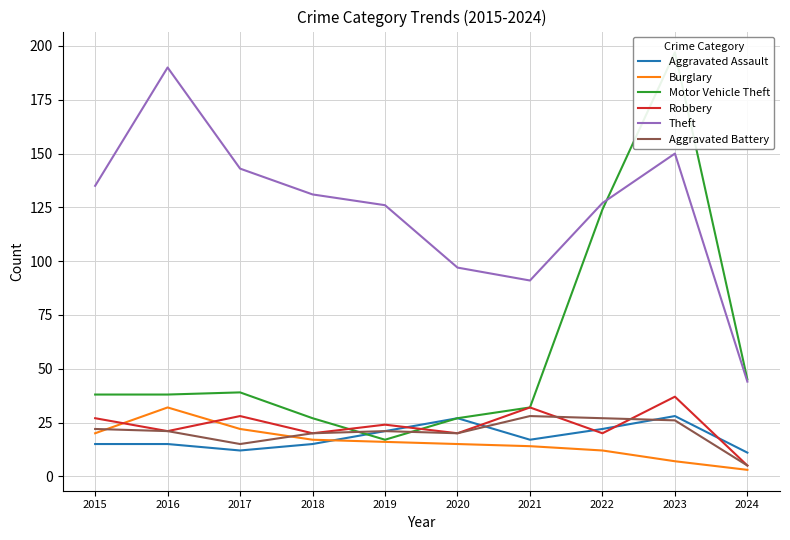

Rank the categories by Theft value from highest to lowest.

2016, 2023, 2017, 2015, 2018, 2022, 2019, 2020, 2021, 2024